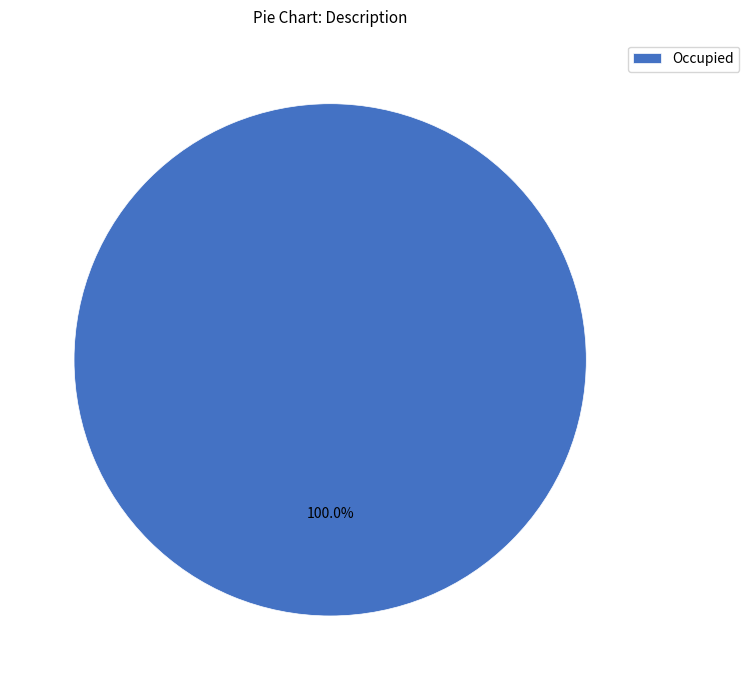

Rank the categories by value from highest to lowest.

Occupied